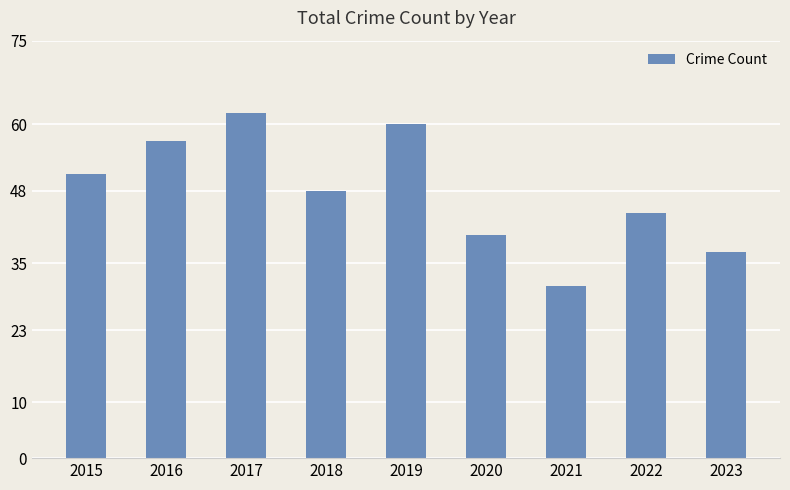

Does the chart contain stacked bars?

No